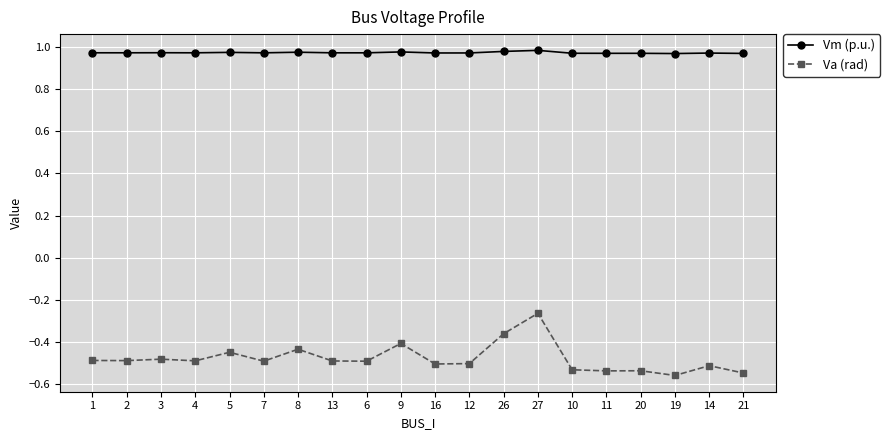

What is the label of the 13th point from the right?

13